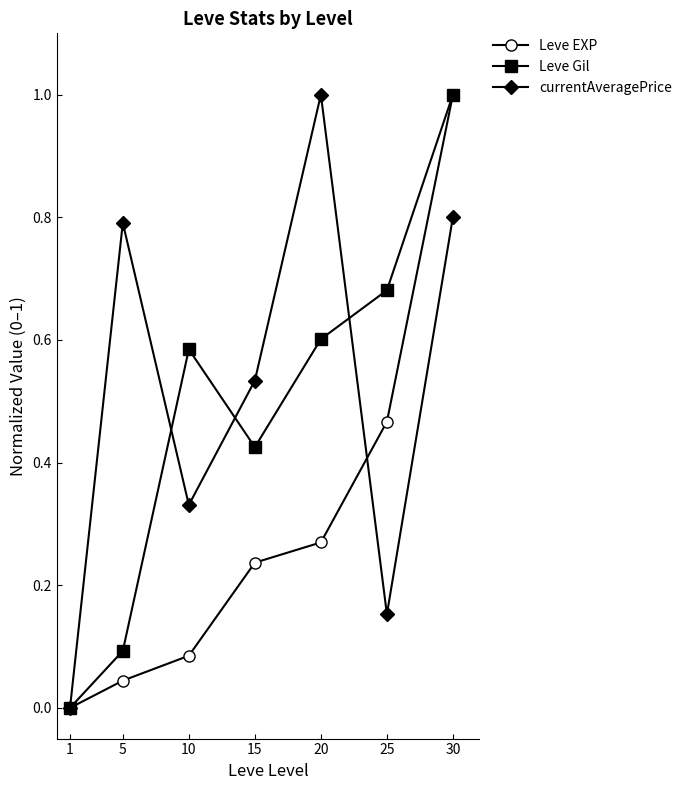

Is the value of Leve EXP at 25 greater than the value of Leve Gil at 30?

No